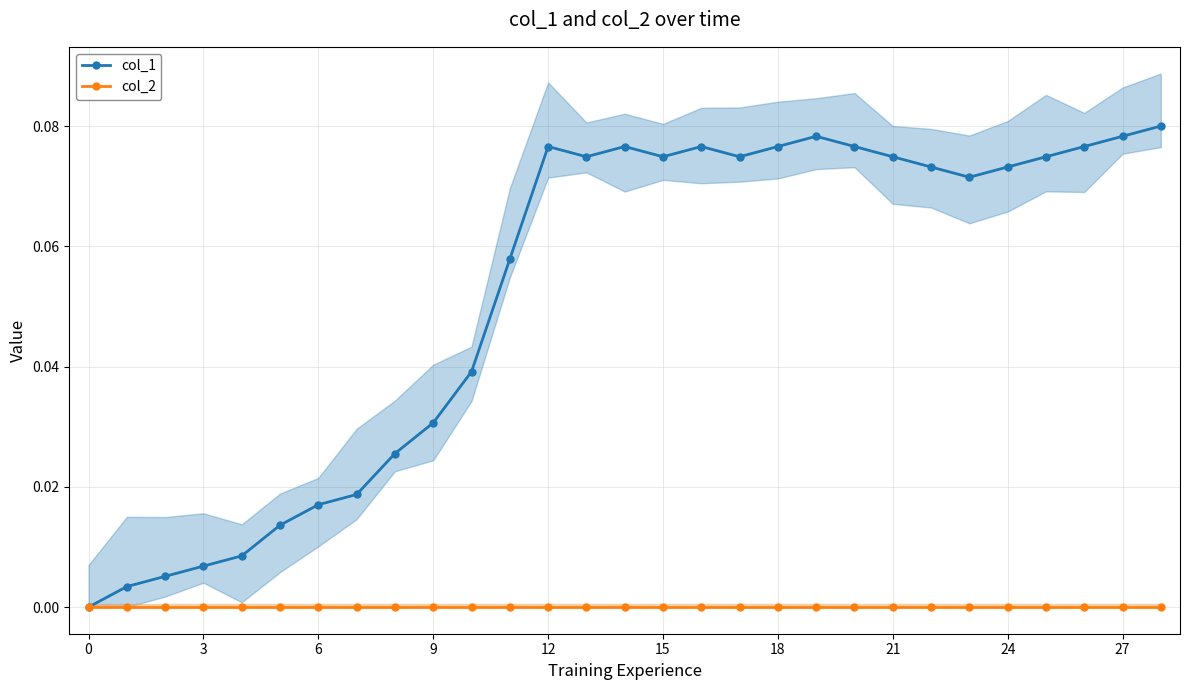

The col_1 series shows 0.1 at 17. True or false?

True